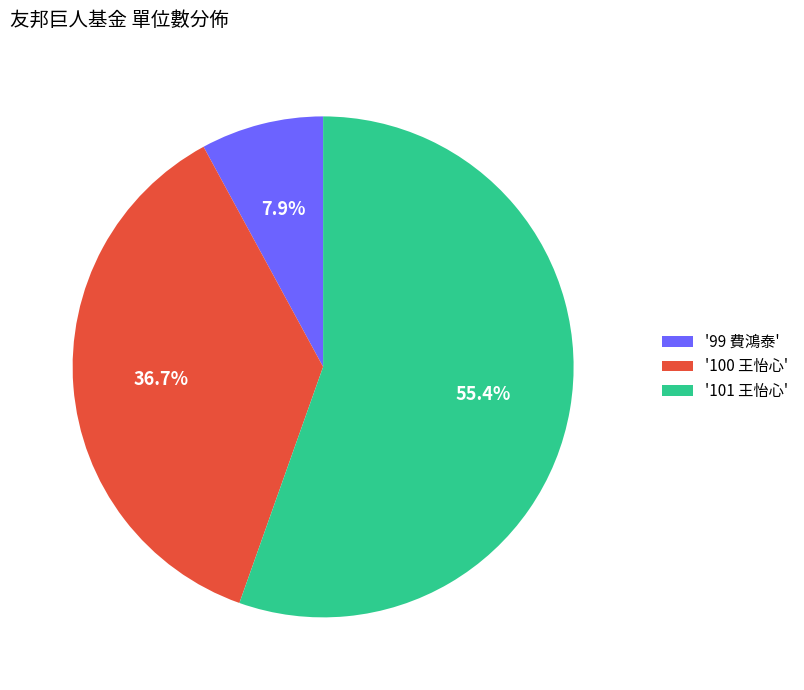

Which slice is the largest?

'101 王怡心'